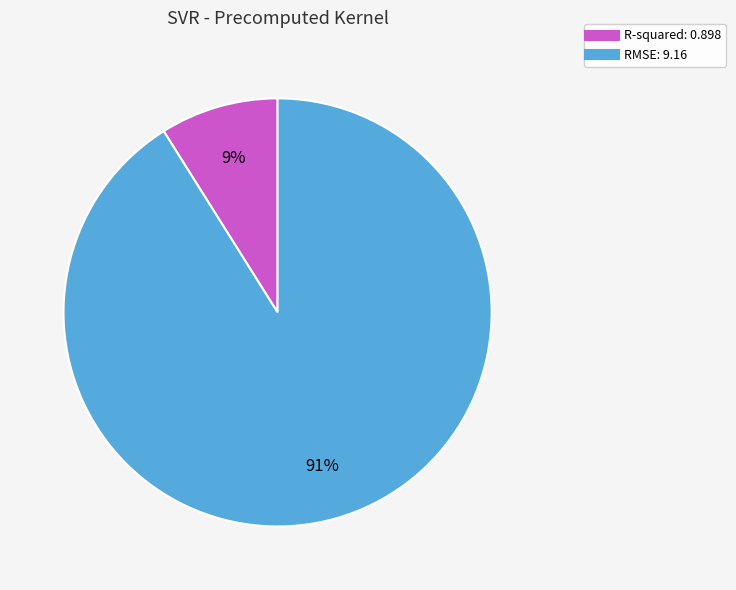

Which slice is the largest?

RMSE